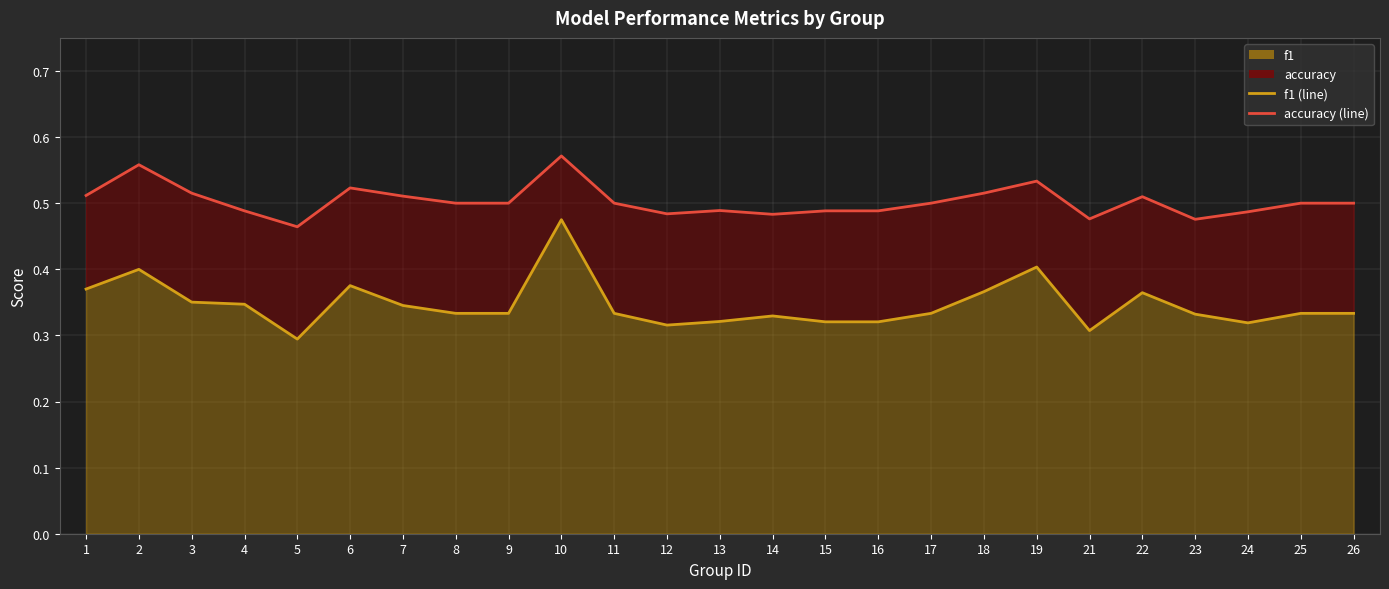

List the series in order of their peak value, highest first.

accuracy (line), f1 (line)